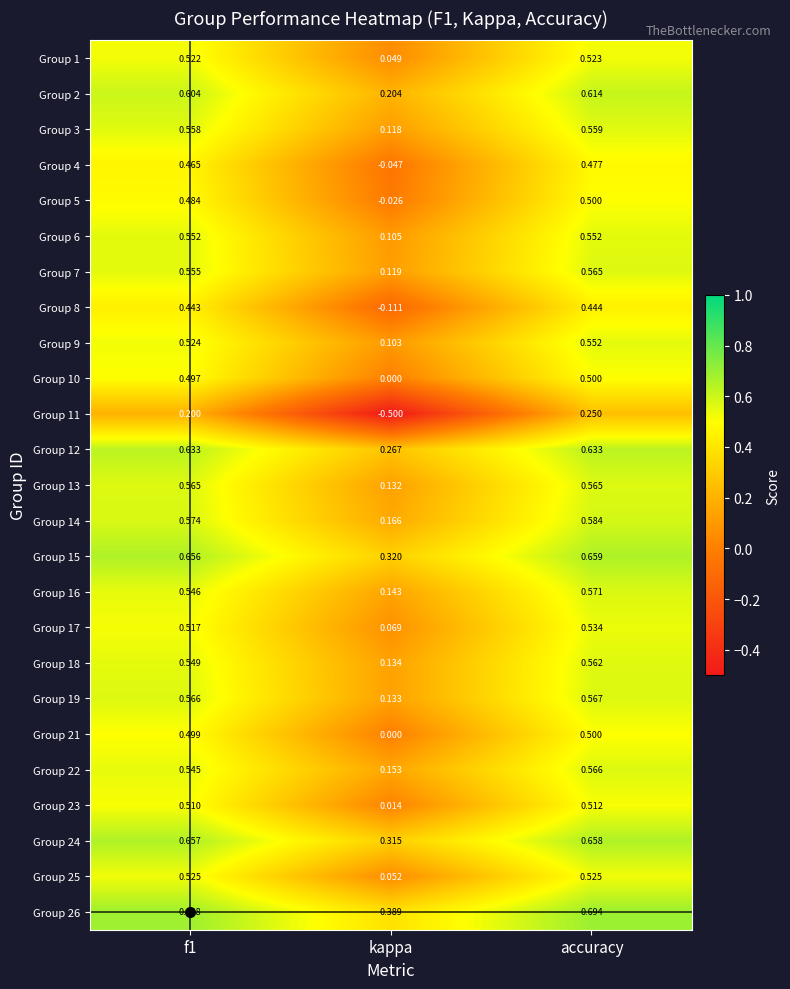

Where is Group 4 nearest to the value 0?

kappa